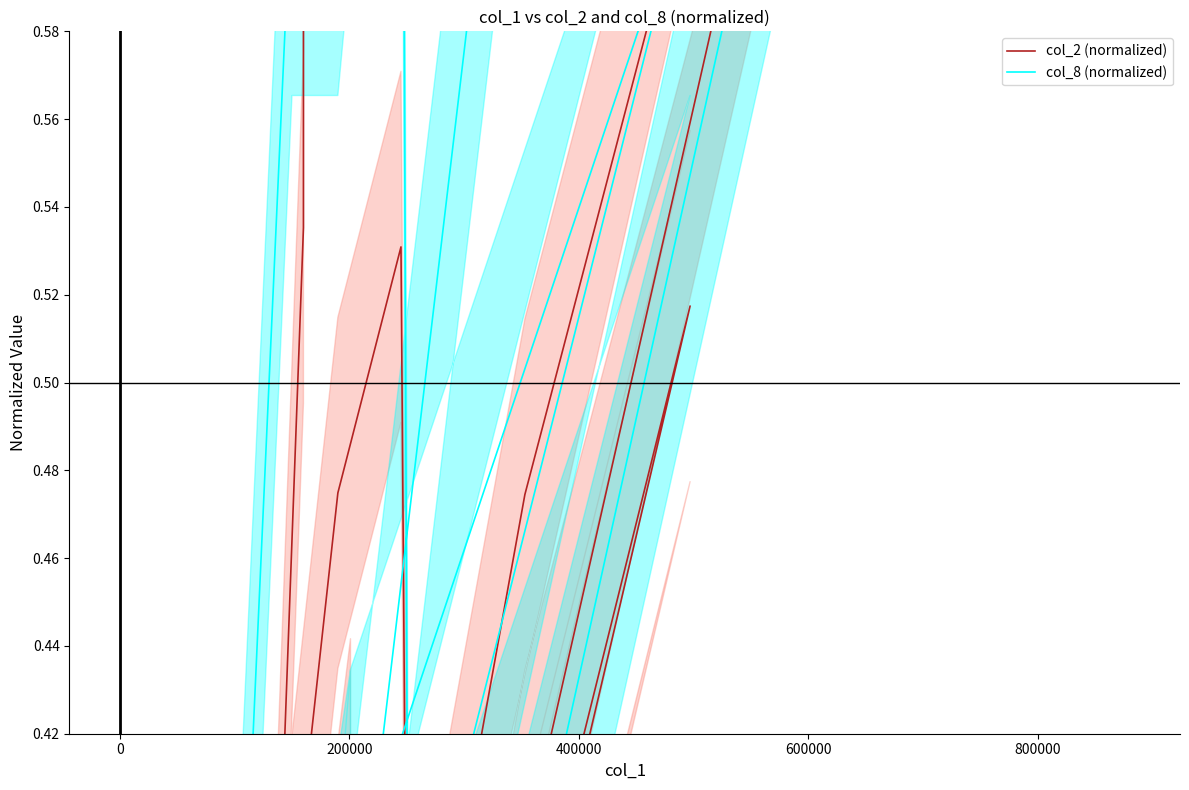

List the series in order of their peak value, lowest first.

col_2 (normalized), col_8 (normalized)